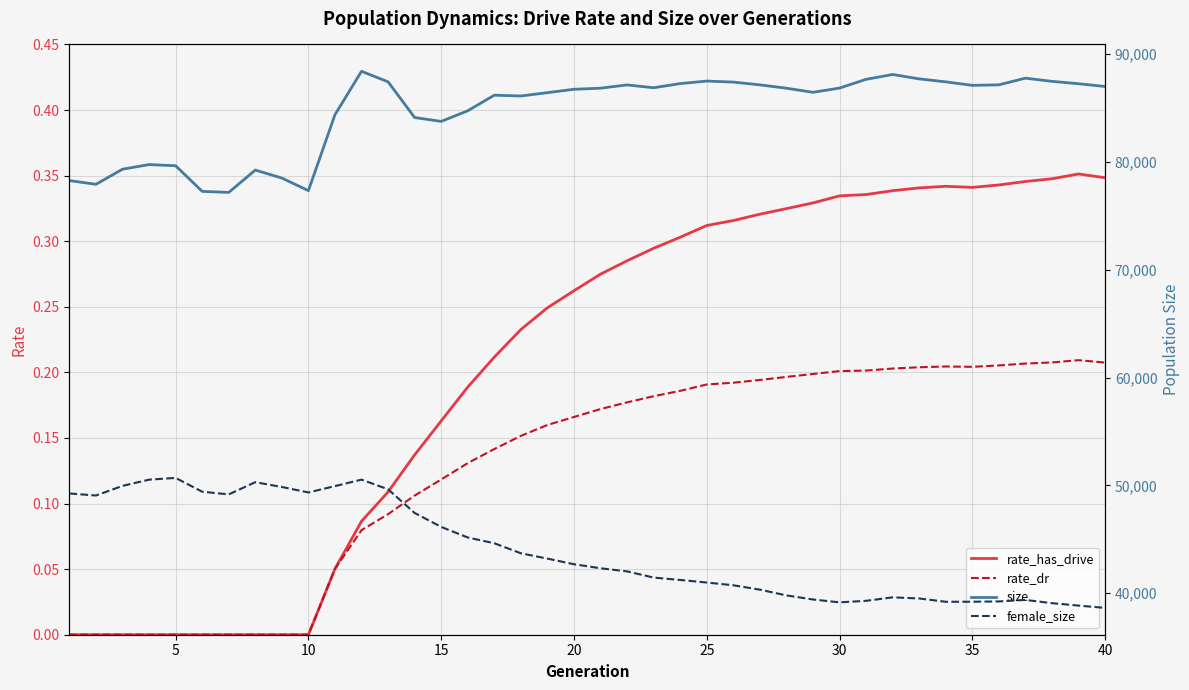

The value of rate_dr at 25 is 0.3. True or false?

False